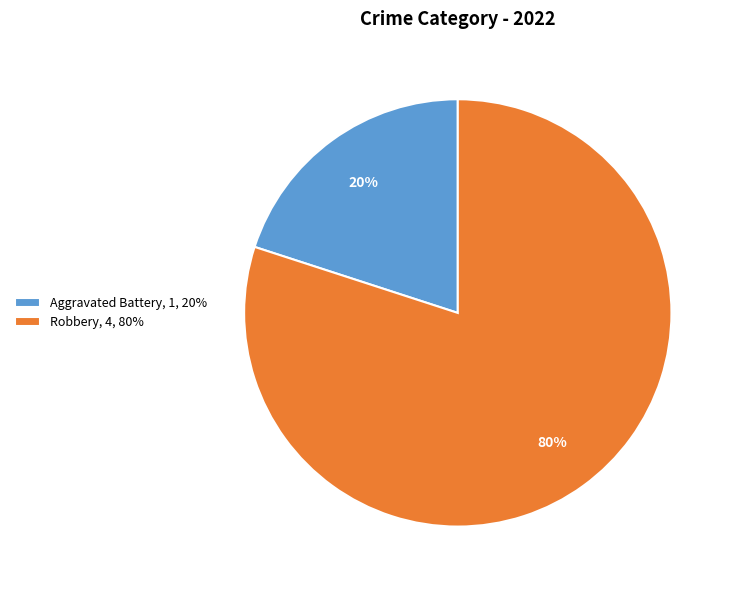

Does Aggravated Battery represent more than half of the total?

No